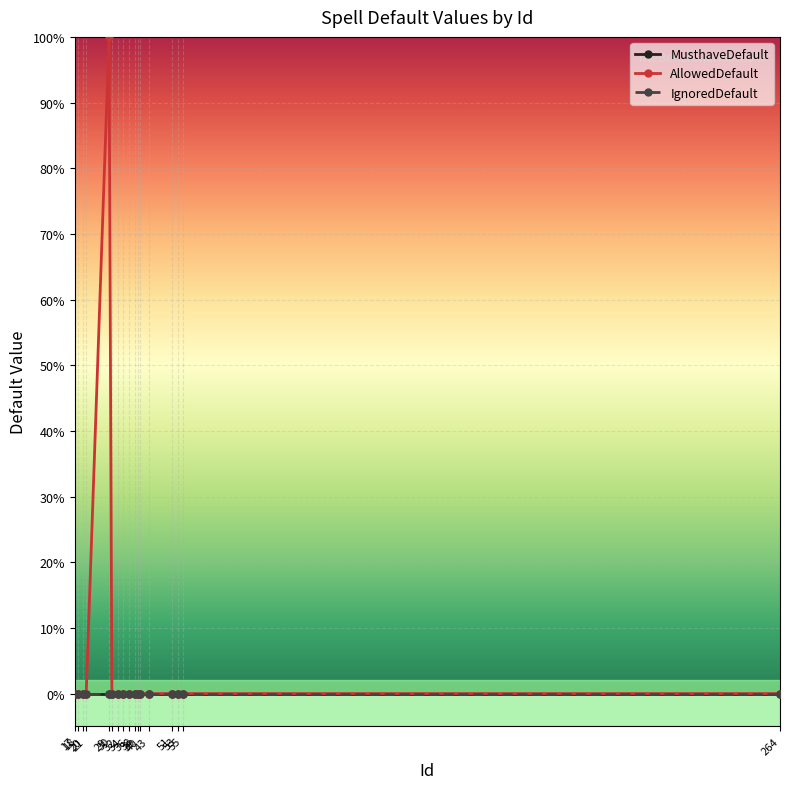

True or false: IgnoredDefault and AllowedDefault cross at least once.

False